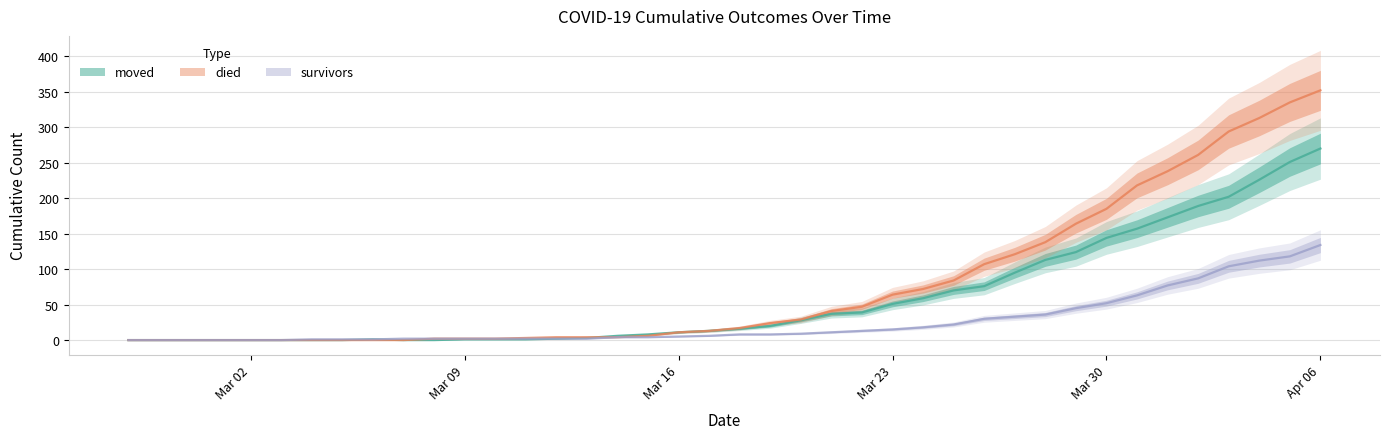

Which category has the highest value in the died series?

Apr 06